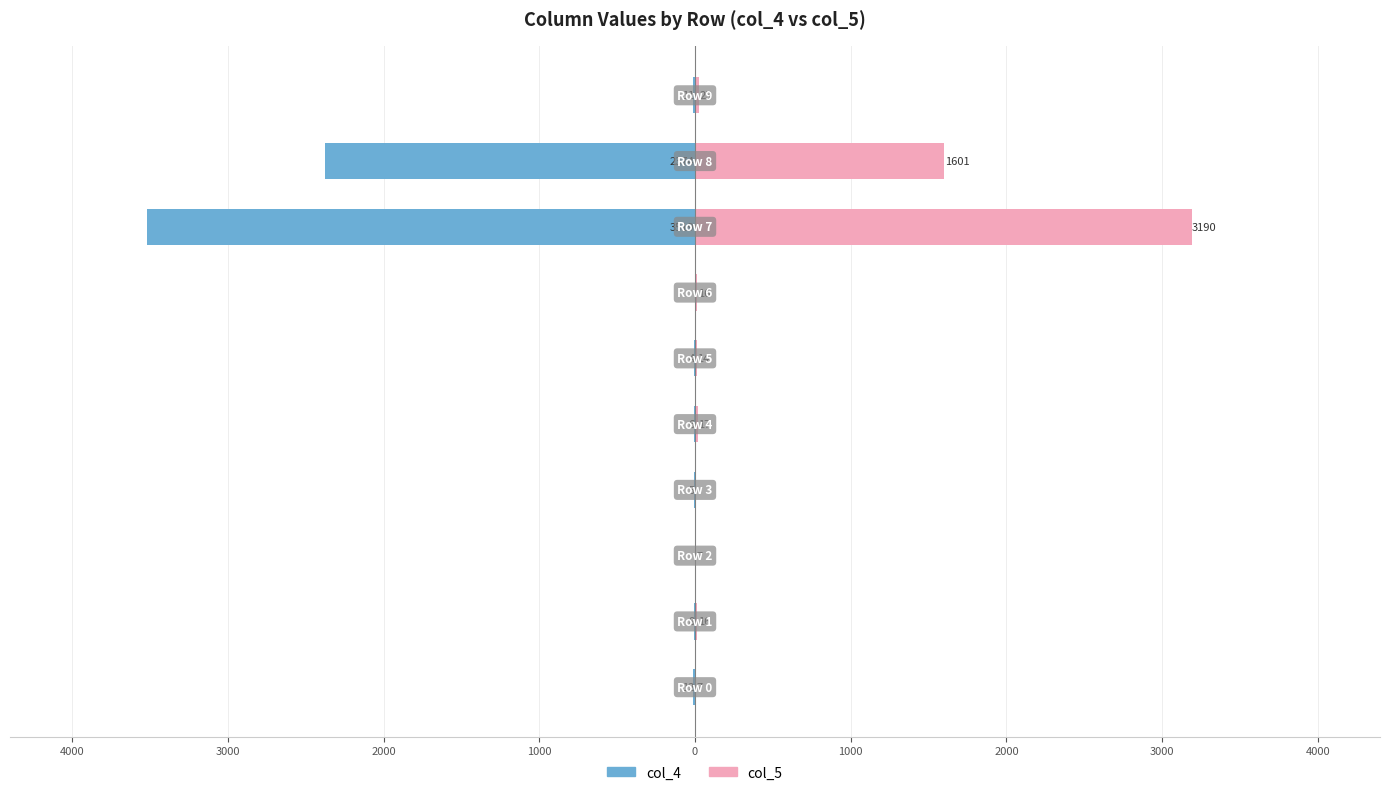

What is the maximum value shown in the chart?

3190